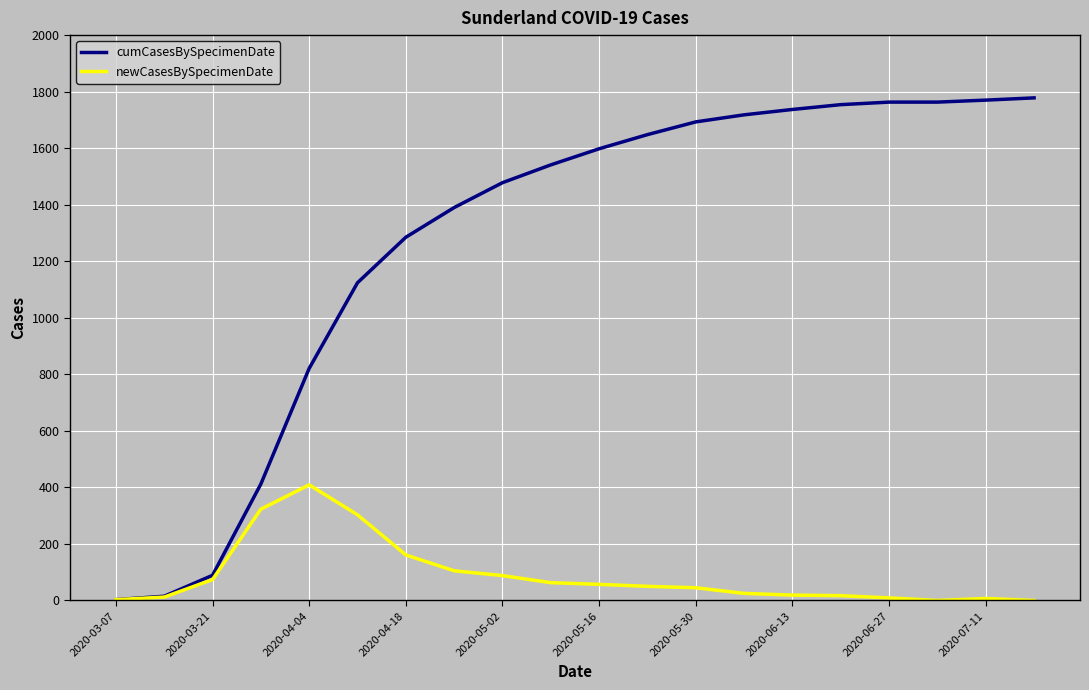

What is the maximum value shown in the chart?

1778